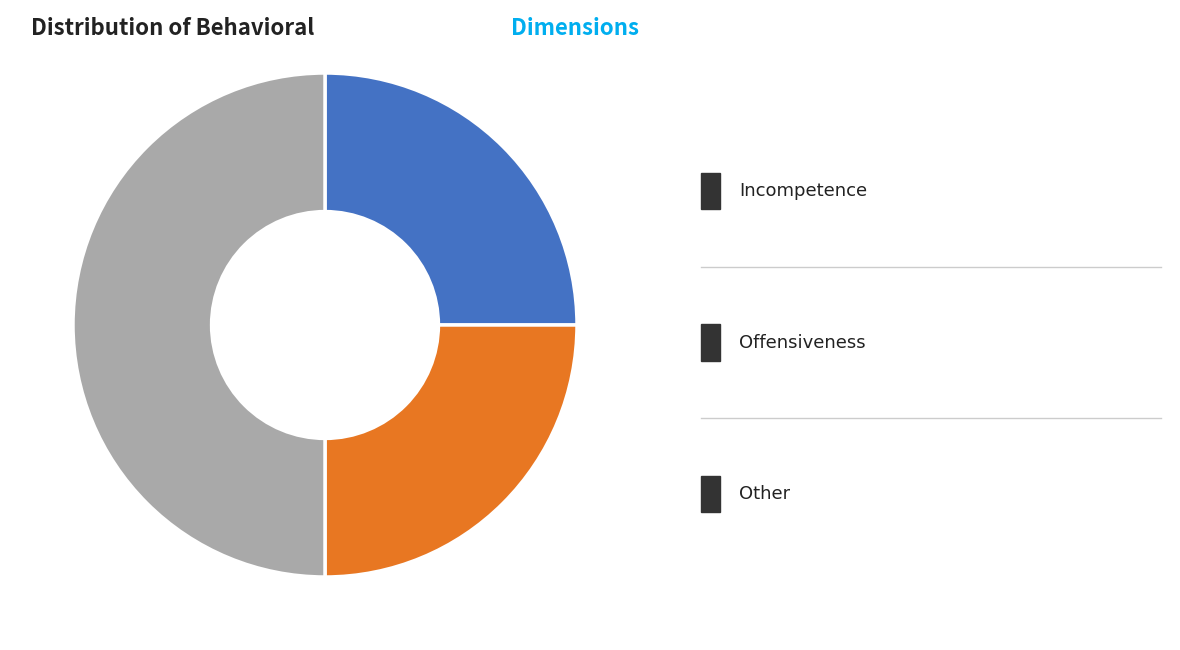

Rank the categories by value from lowest to highest.

Incompetence, Offensiveness, Other